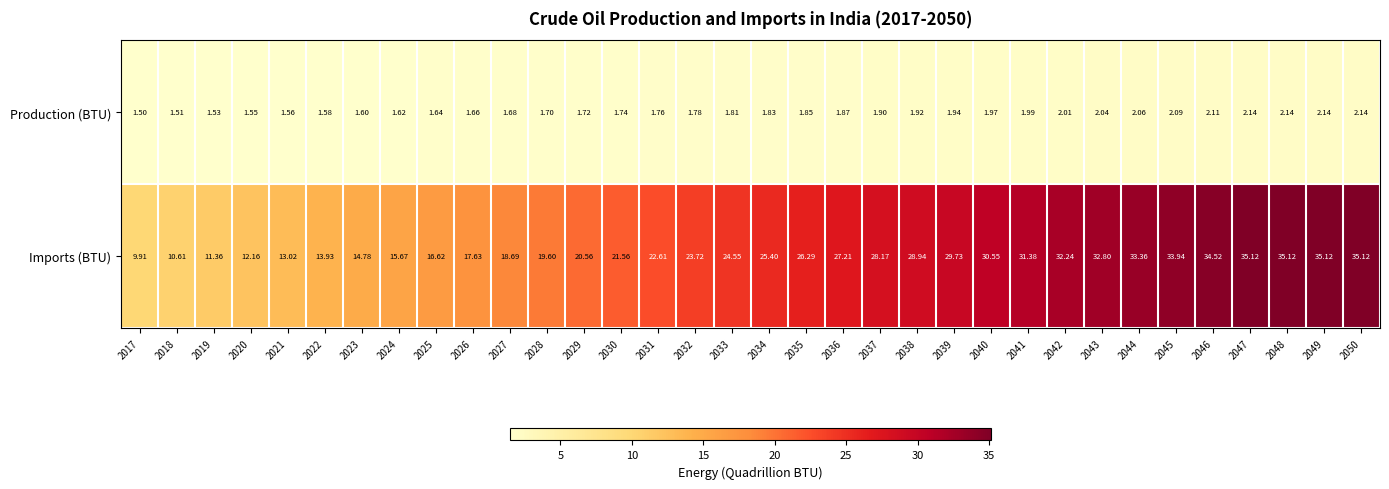

Which series has the largest total across all categories?

Imports (BTU)